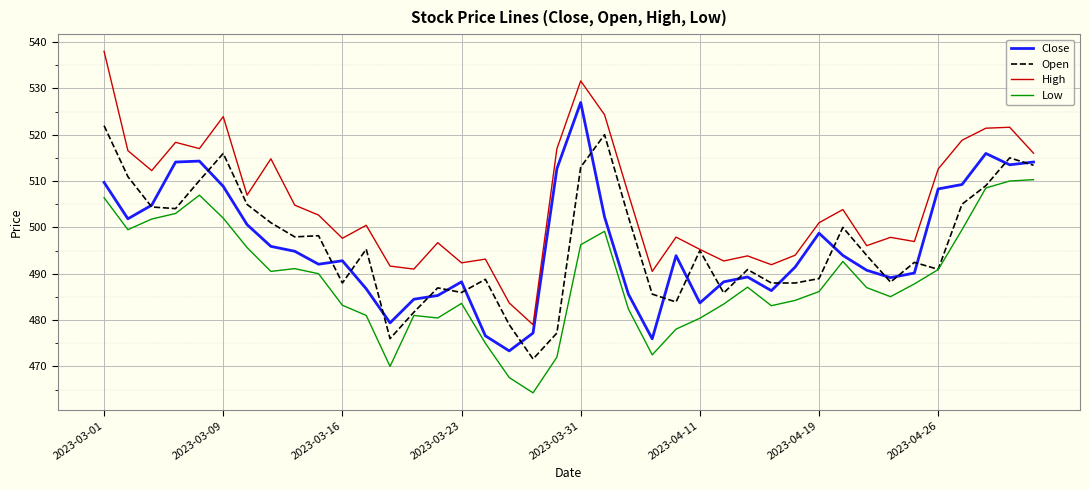

What is the maximum value for High?

538.0